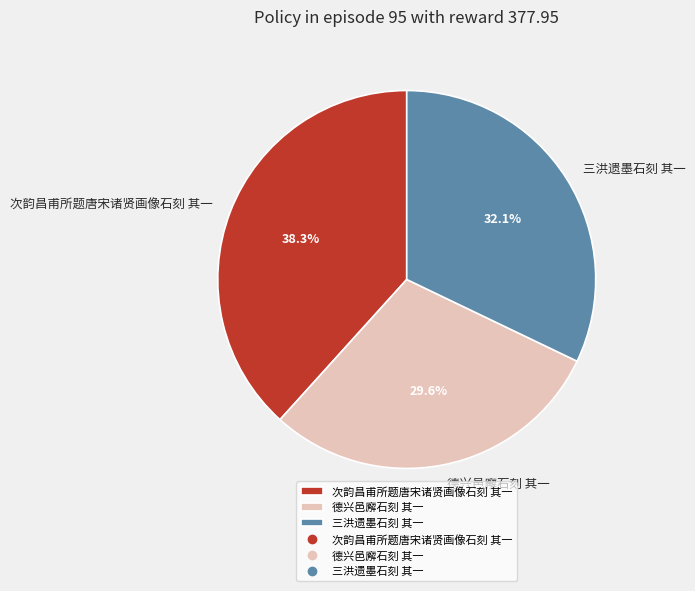

Is 三洪遗墨石刻 其一 the majority of the pie?

No